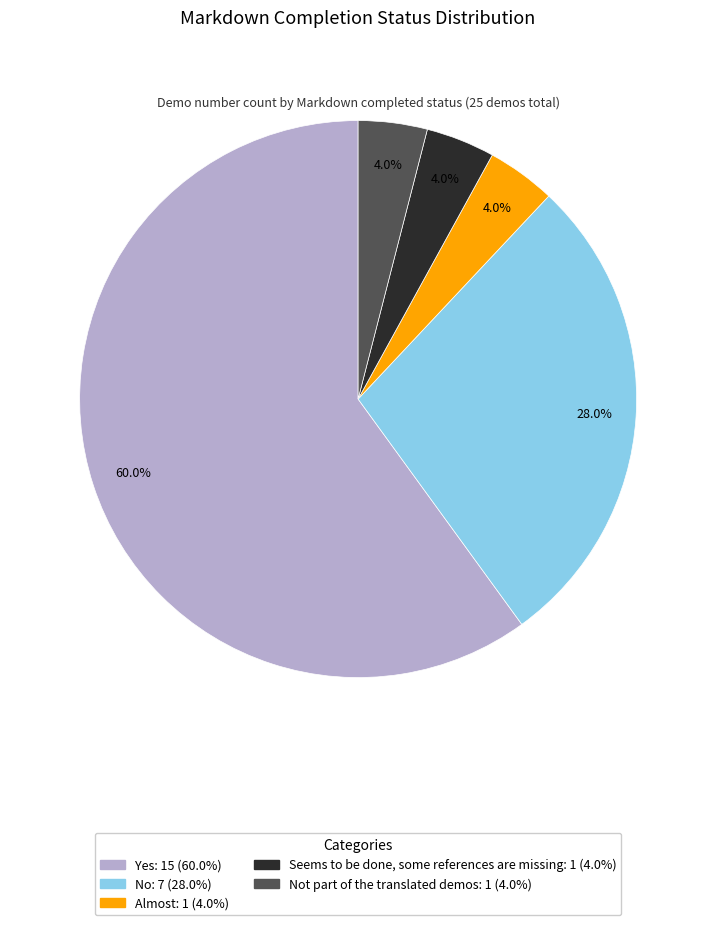

Is there any slice that represents more than half of the pie?

Yes